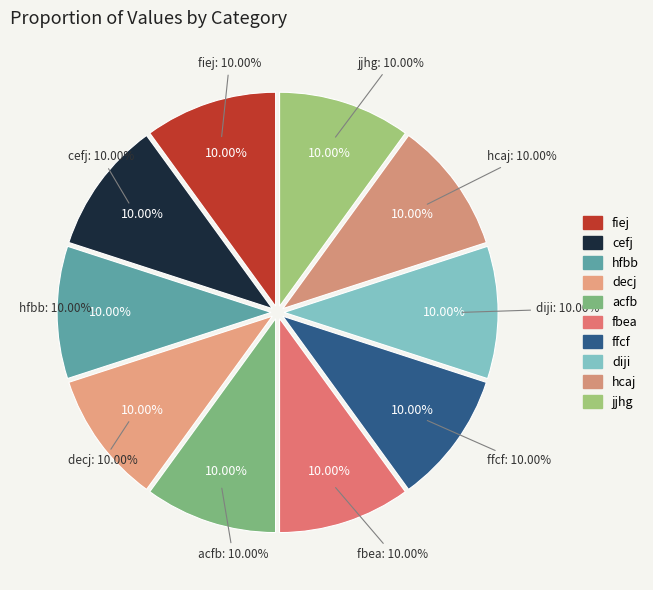

Which slice is the smallest?

hfbb